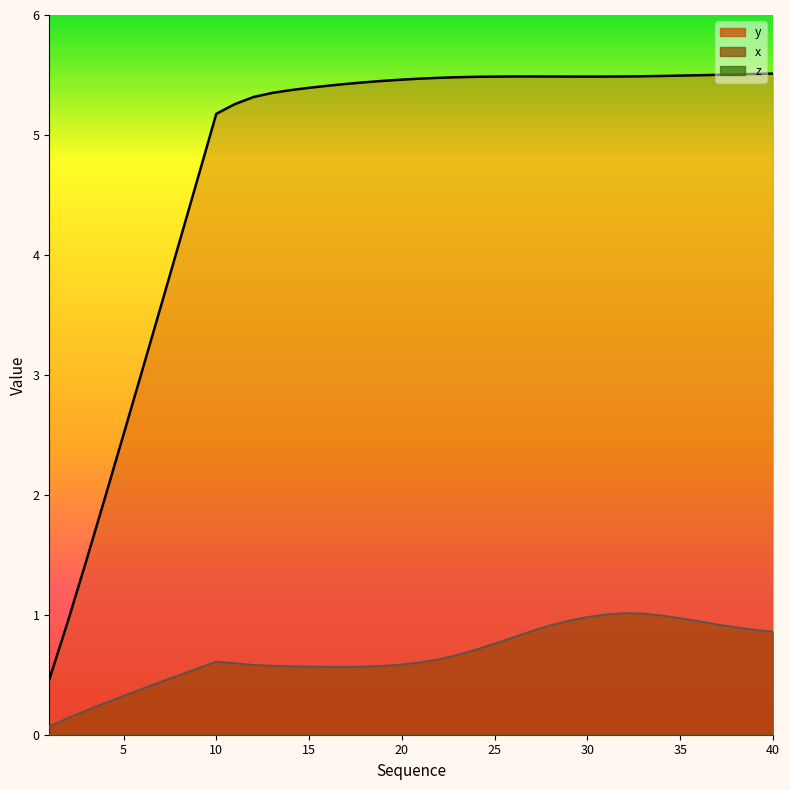

At how many categories does at least one series exceed 2?

36